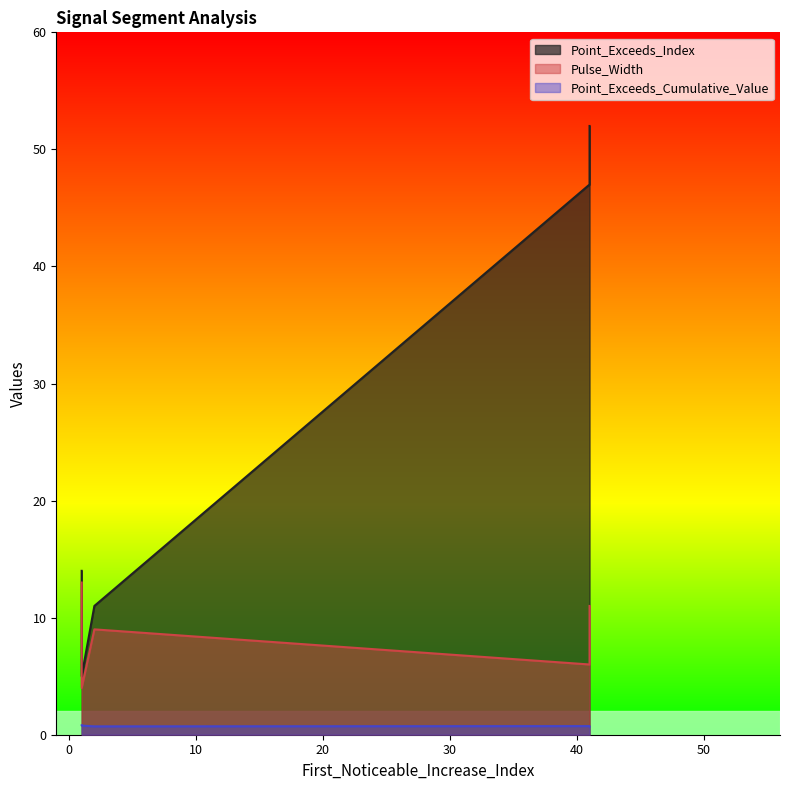

Is it true that Point_Exceeds_Index equals 6.8 at 2?

False